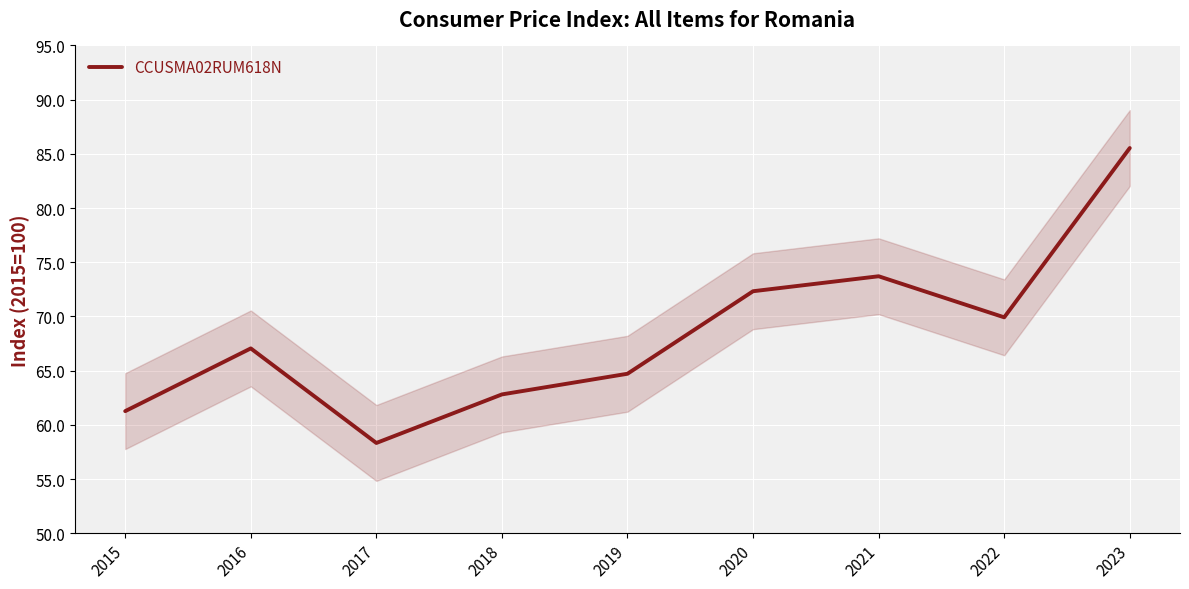

Reading left to right, list all the values displayed in this chart.

2015=61.3	2016=67.0	2017=58.3	2018=62.8	2019=64.7	2020=72.3	2021=73.7	2022=69.9	2023=85.5